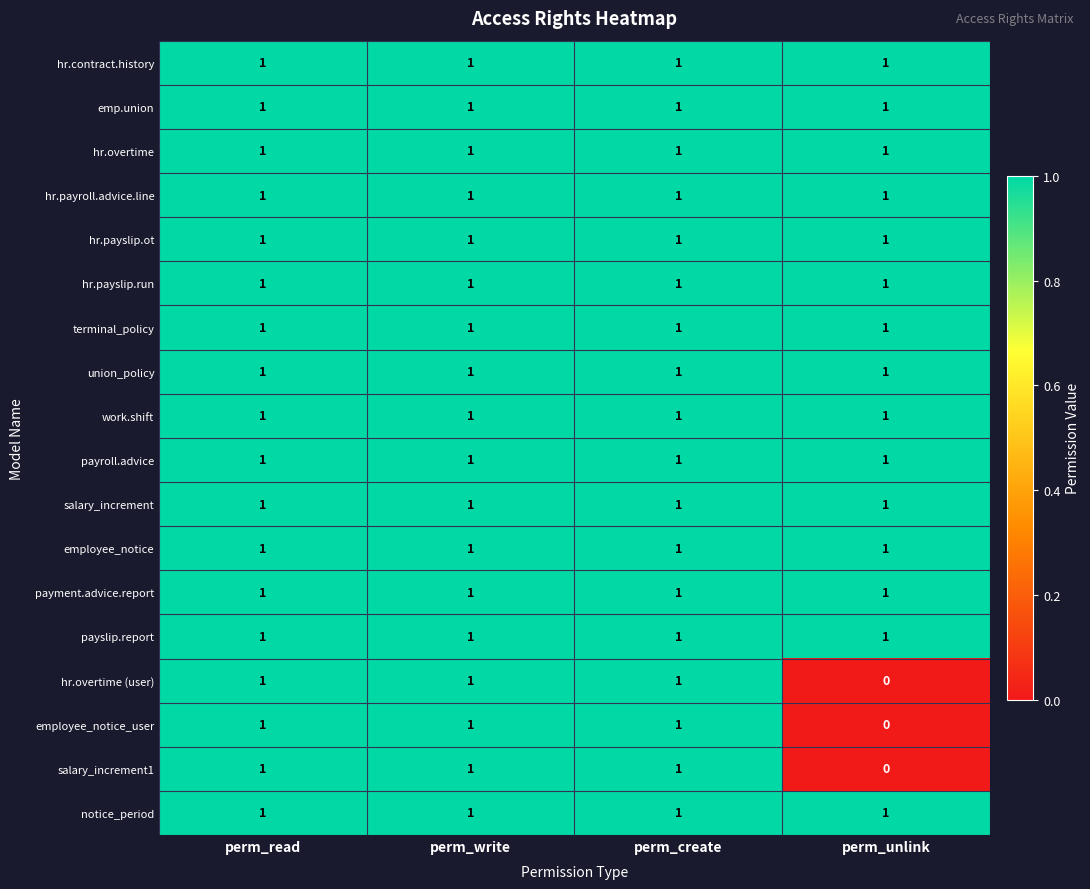

What is the difference between the highest and lowest values at perm_unlink?

1